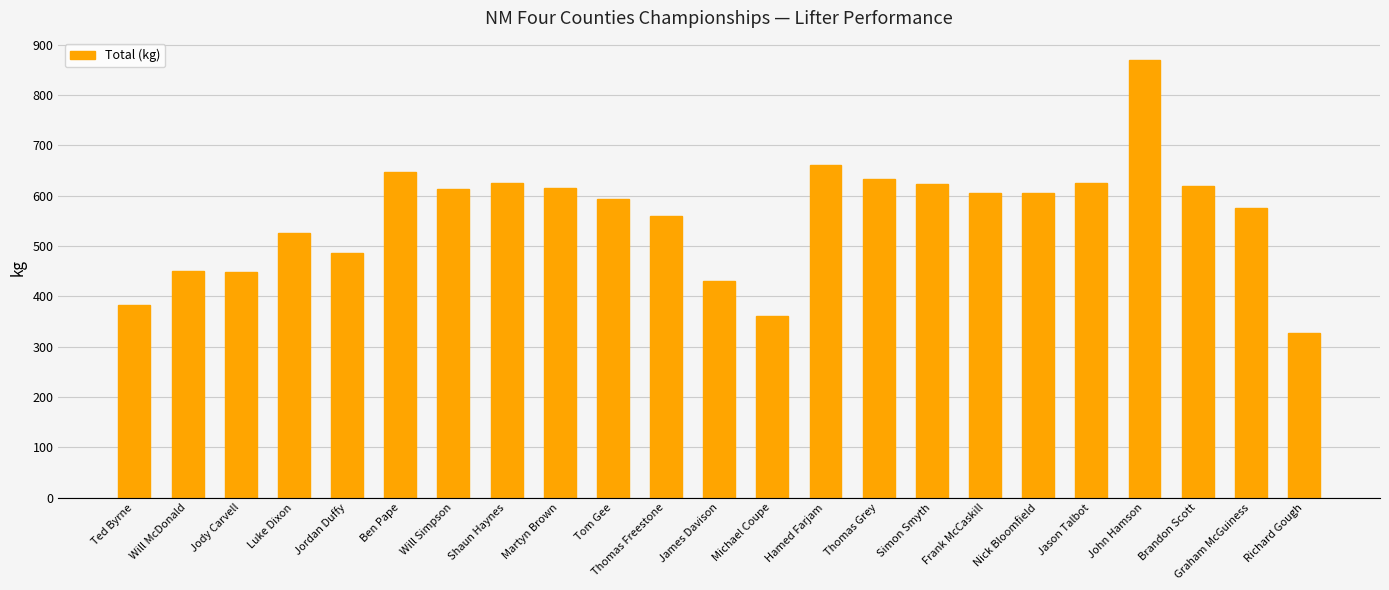

Are the bars horizontal?

No